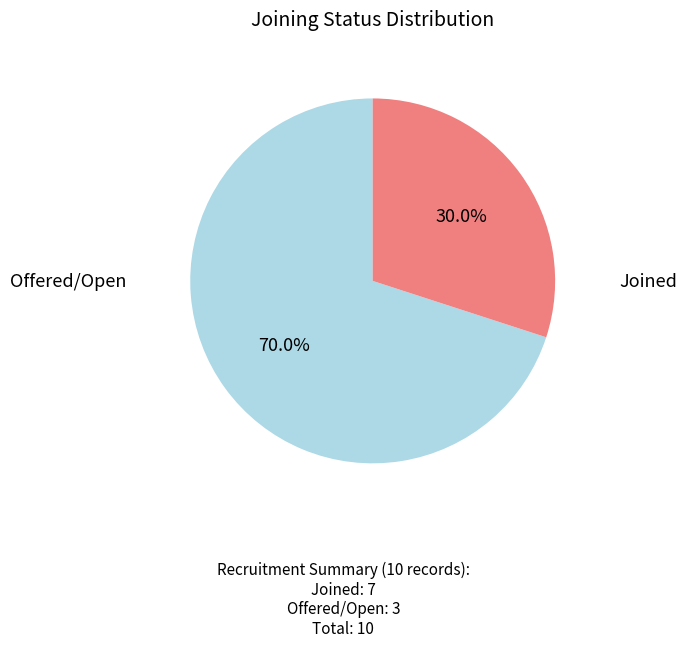

Is there any slice that represents more than half of the pie?

Yes